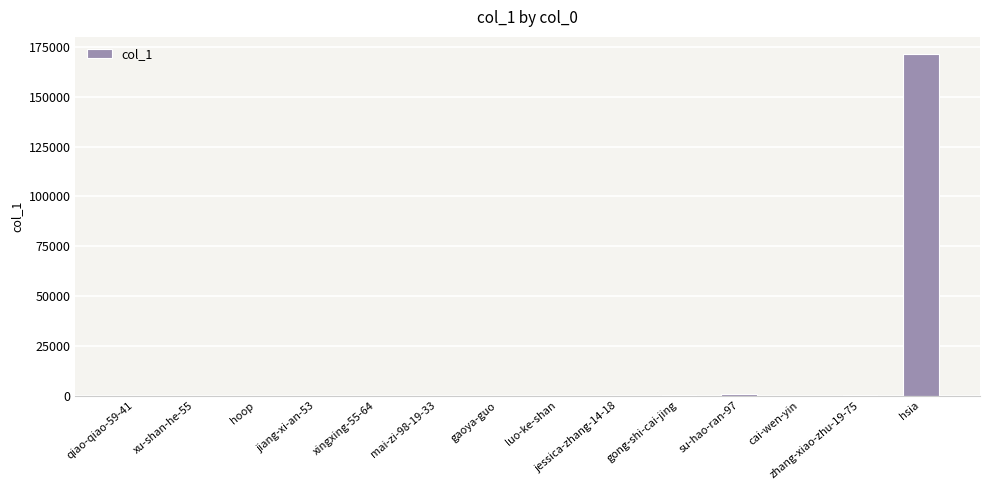

Which category has the highest value across all series?

hsia